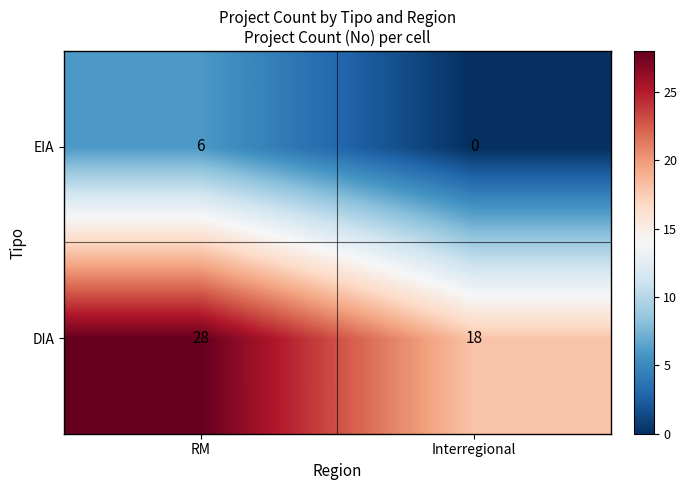

Which series changed the most between RM and Interregional?

DIA